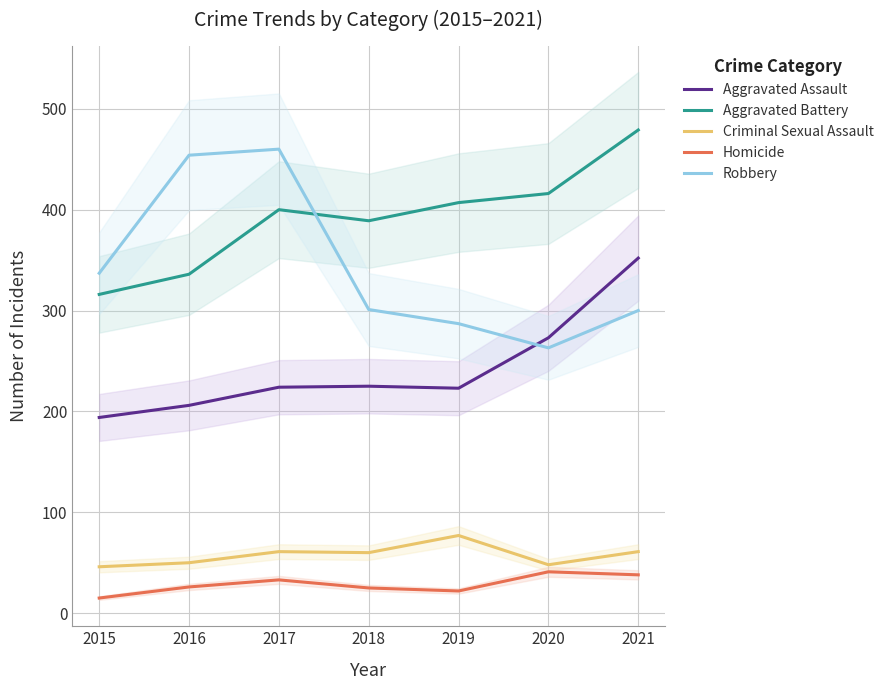

What is the value of the Aggravated Battery point at the 1st from the left?

316